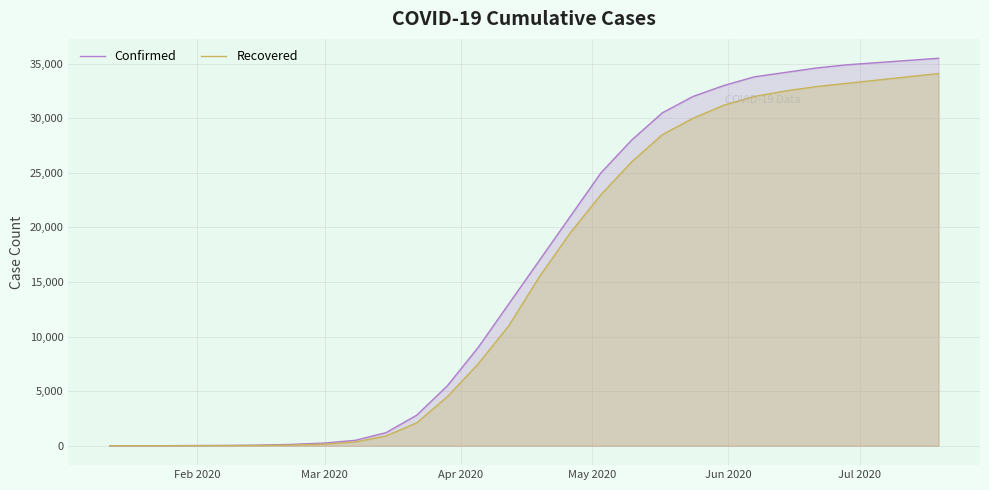

Which series has the largest range (max minus min)?

Confirmed